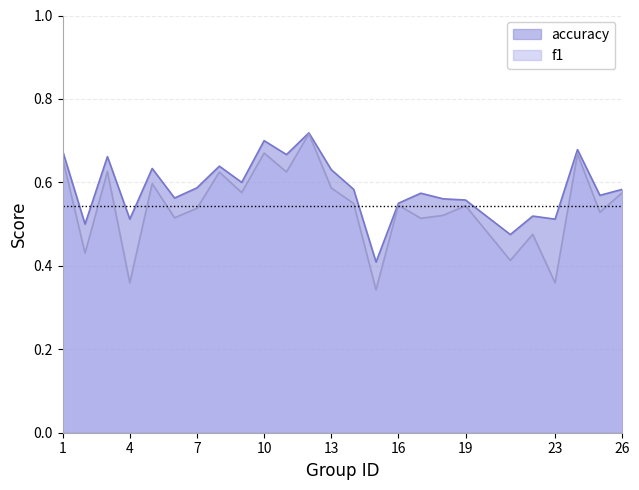

Rank the series by their average value, from lowest to highest.

f1, accuracy